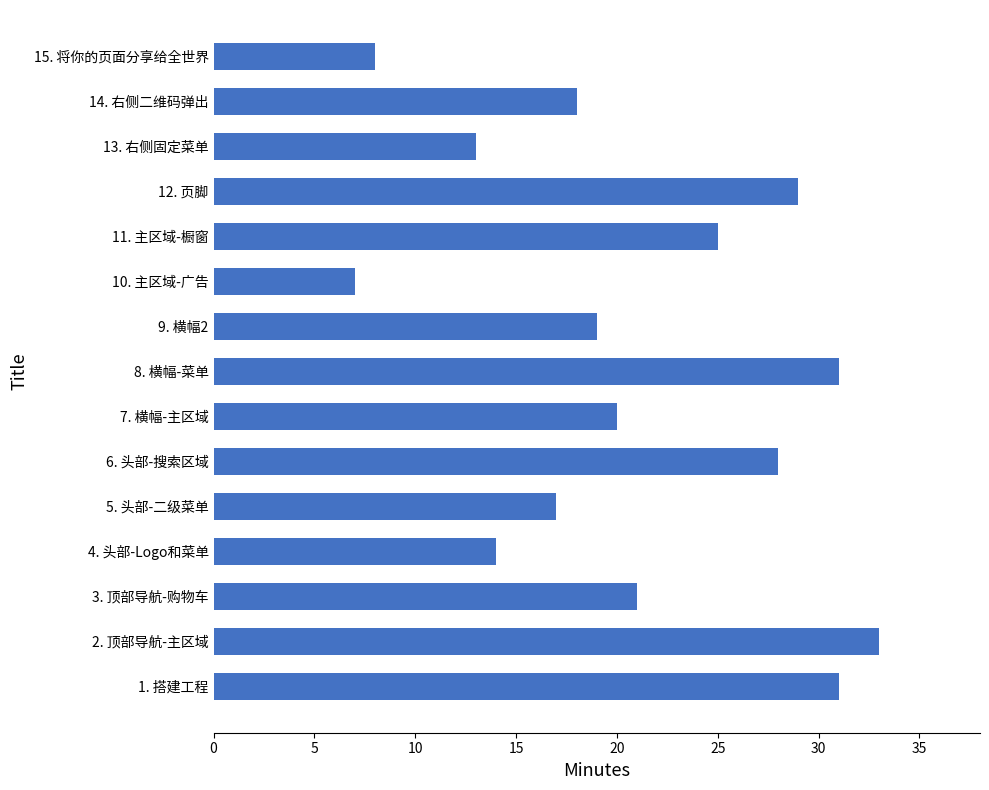

What is the difference between the maximum and minimum values?

26